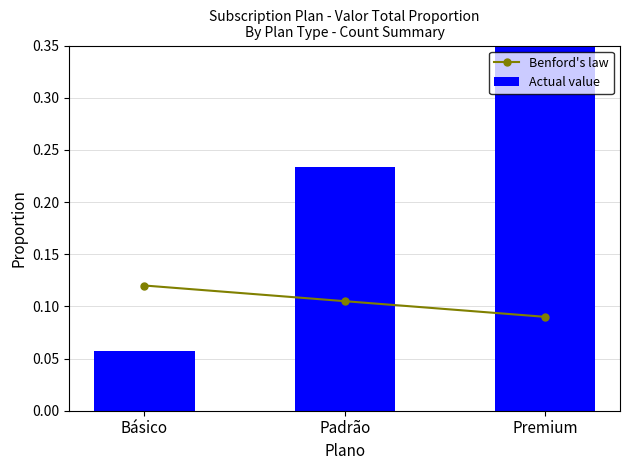

List the series in order of their overall mean, highest first.

Actual value, Benford's law